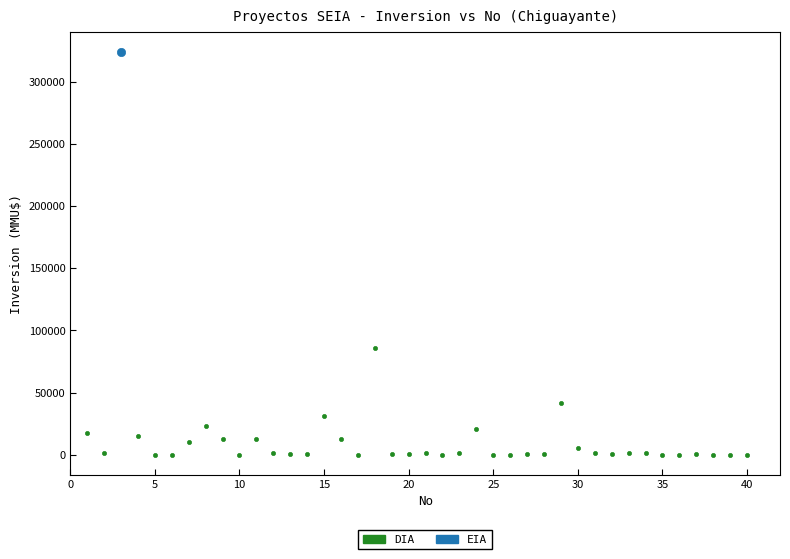

What are all the series names shown in the legend?

DIA, EIA